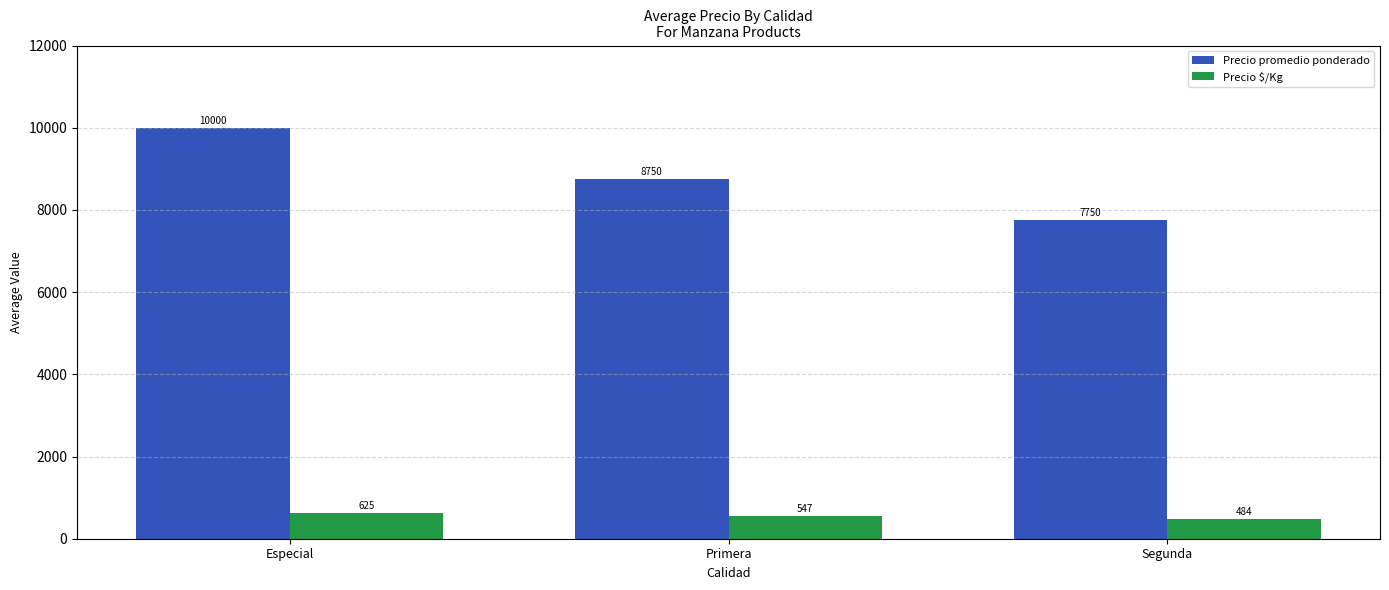

How many groups of bars are there?

3